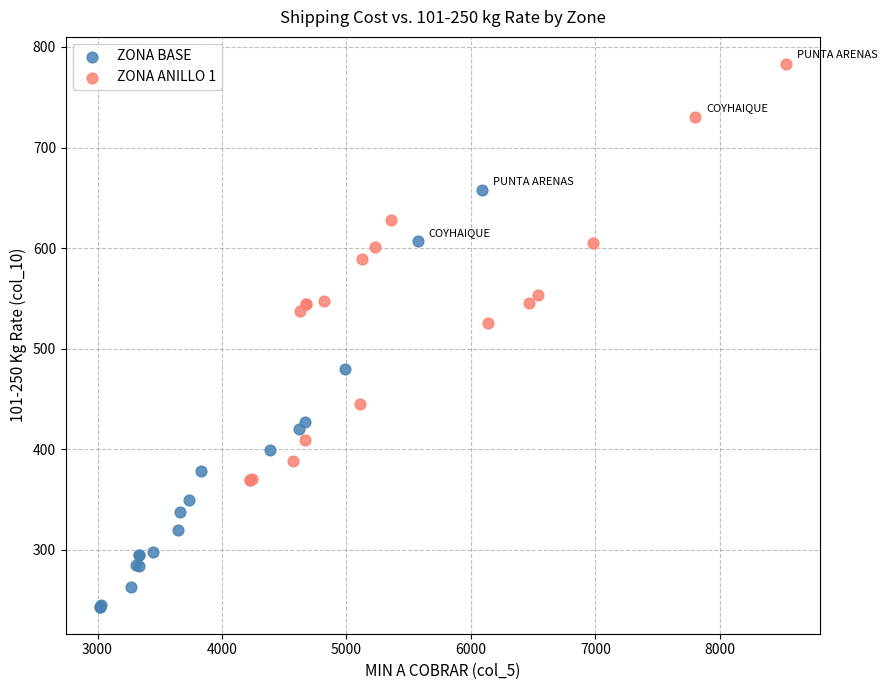

What are all the series names shown in the legend?

ZONA BASE, ZONA ANILLO 1